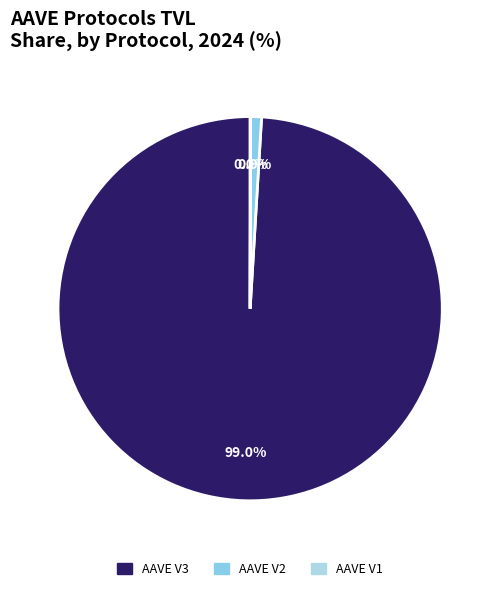

Combined, do AAVE V1 and AAVE V3 account for over 50%?

Yes